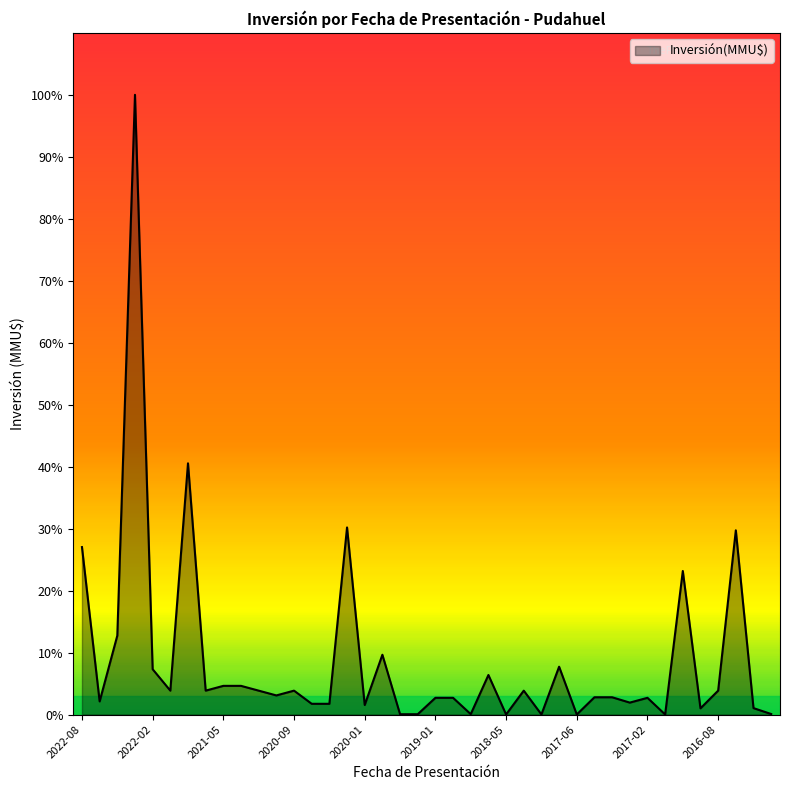

Which category has the highest value across all series?

2022-02-25